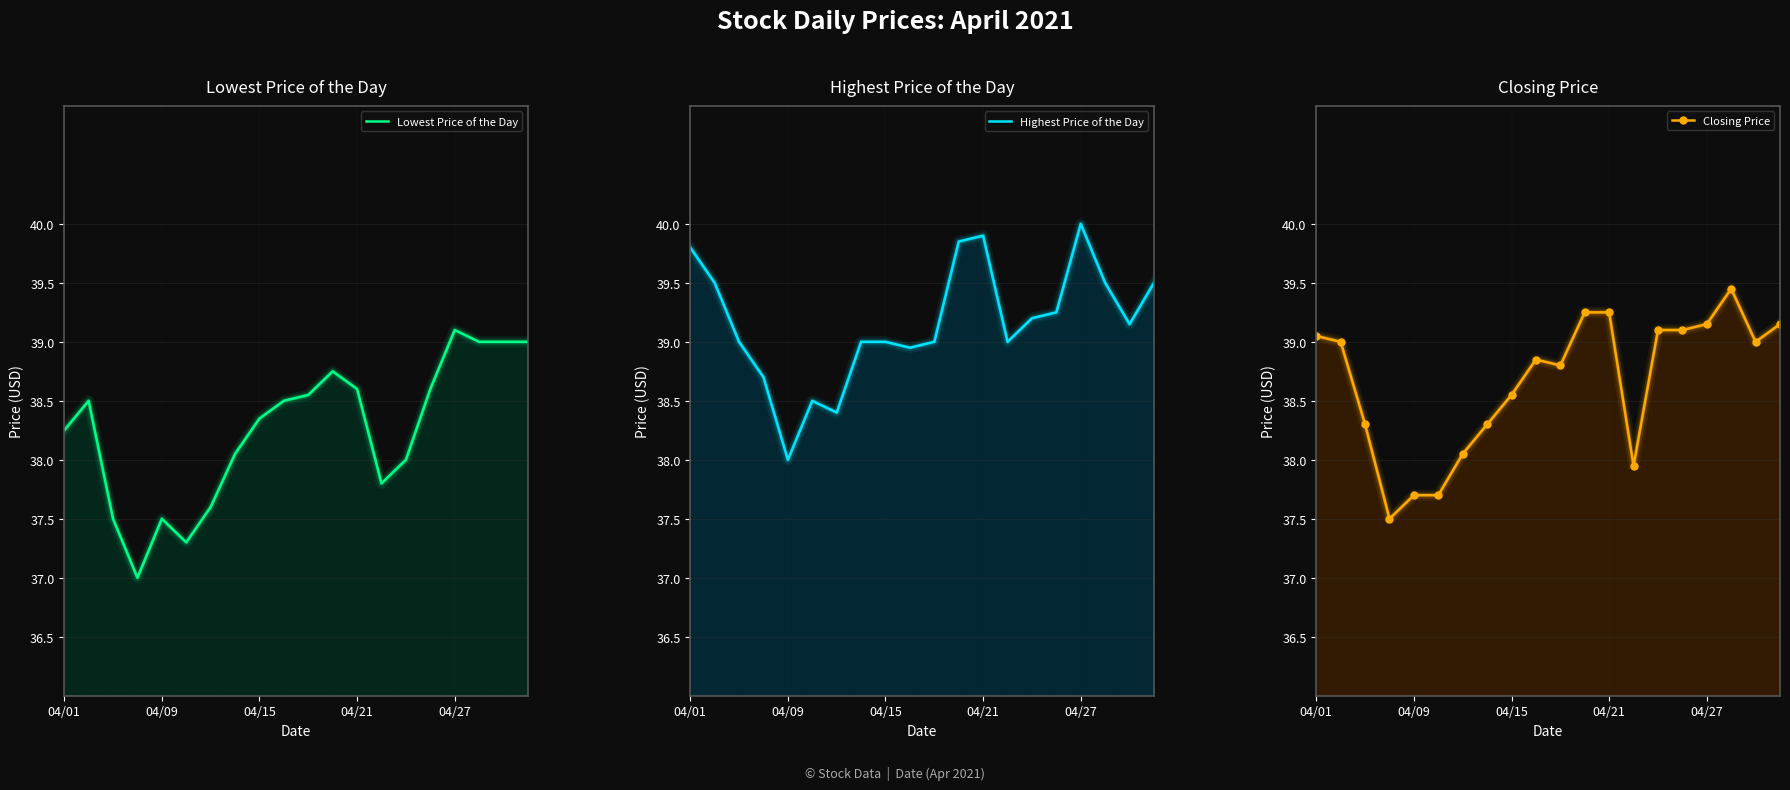

How many values in the Closing Price series are below 39?

10